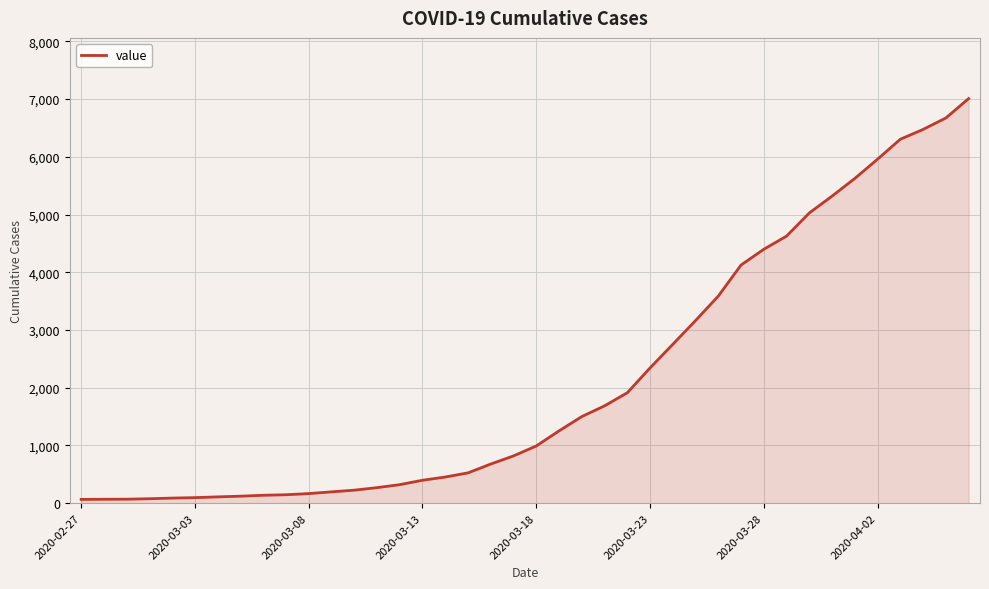

What is the maximum value shown in the chart?

7009